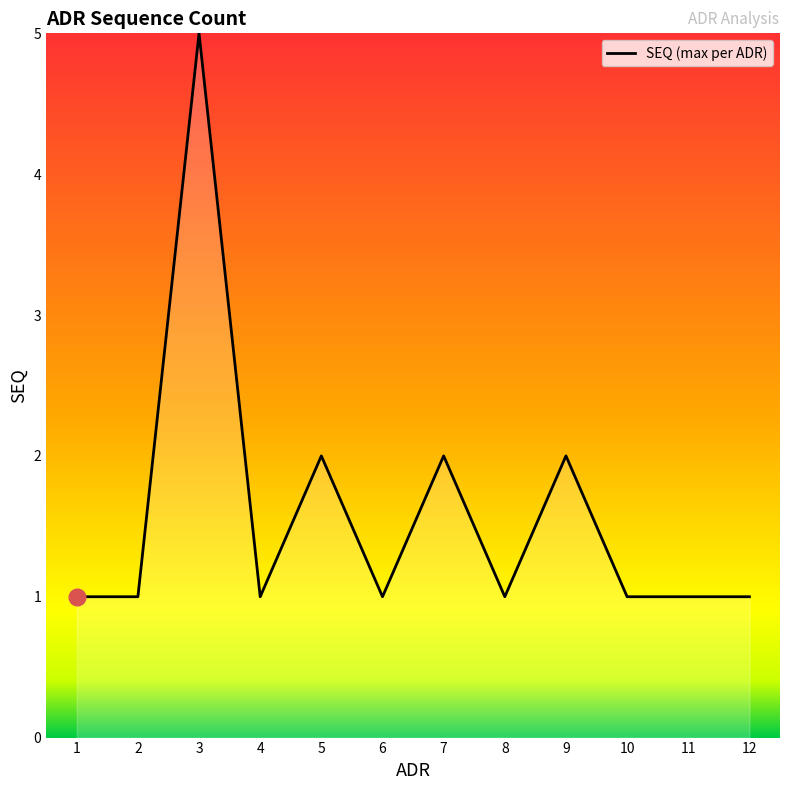

How many distinct data groups are displayed?

1